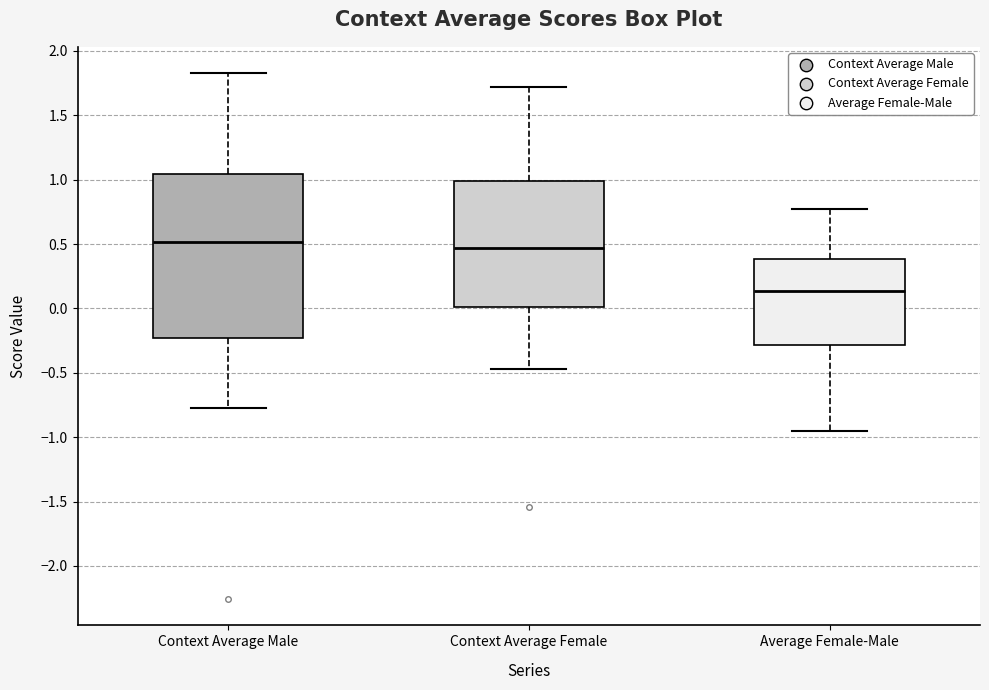

Reading left to right, transcribe this box plot: for each box, give where its median line is, the range the box spans, and where its two whiskers end, as read against the y-axis. The values are not printed on the chart, so give them approximately, as read against the axis.

Context Average Male: median 0.50, box -0.25 to 1.05, whiskers -0.75 to 1.85
Context Average Female: median 0.45, box 0.00 to 1.00, whiskers -0.45 to 1.70
Average Female-Male: median 0.15, box -0.30 to 0.40, whiskers -0.95 to 0.80